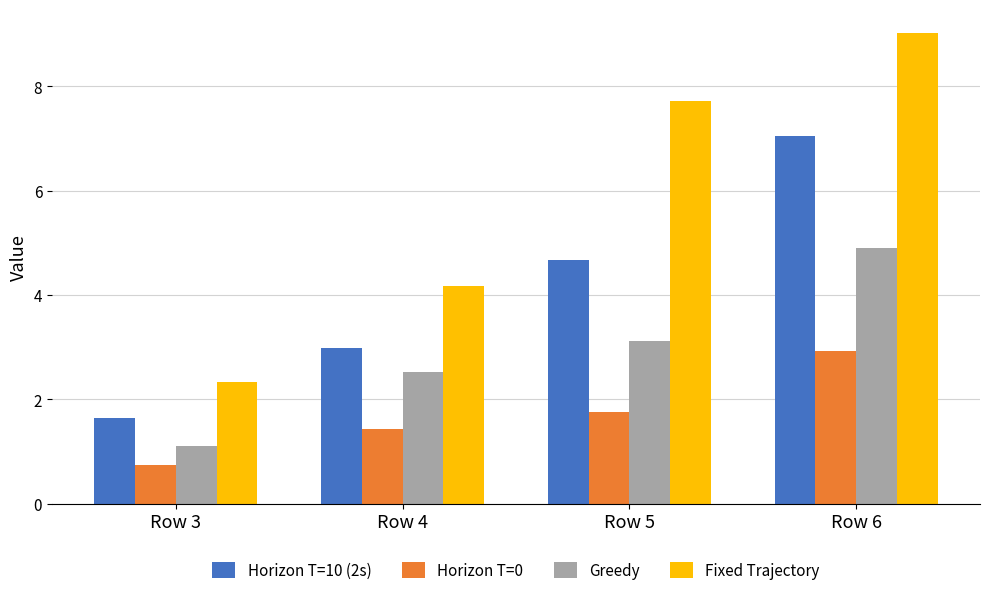

What is the difference between the maximum and minimum values in the Horizon T=0 series?

2.2